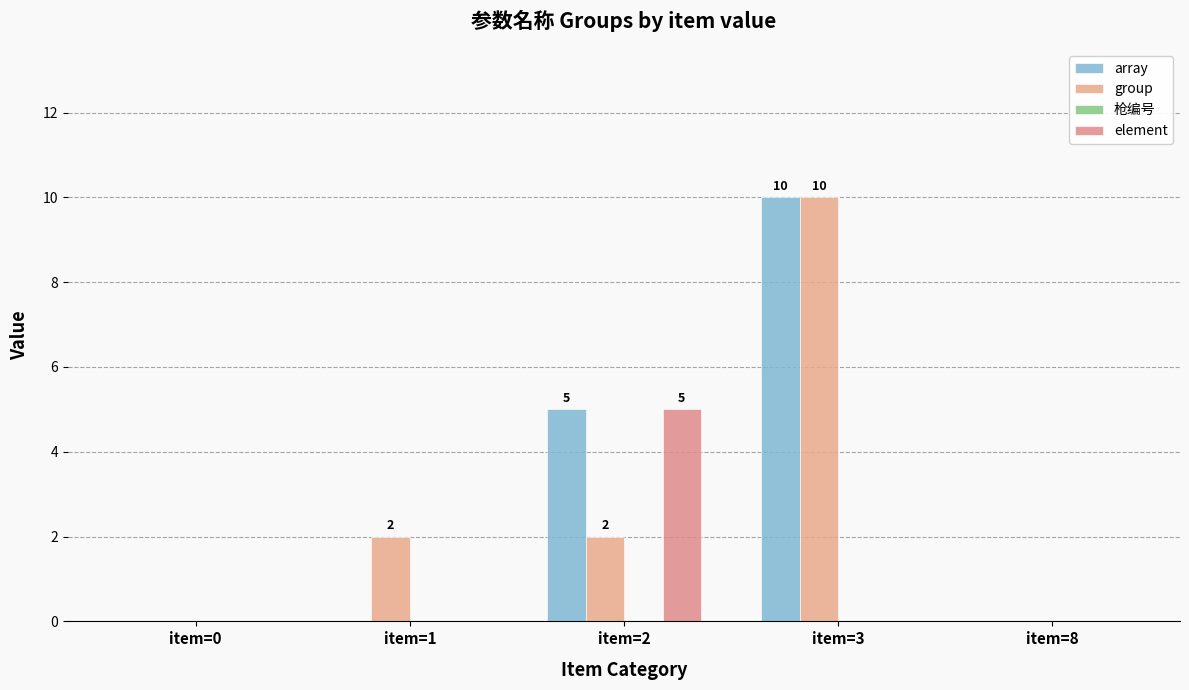

Count the number of data series in this chart.

3